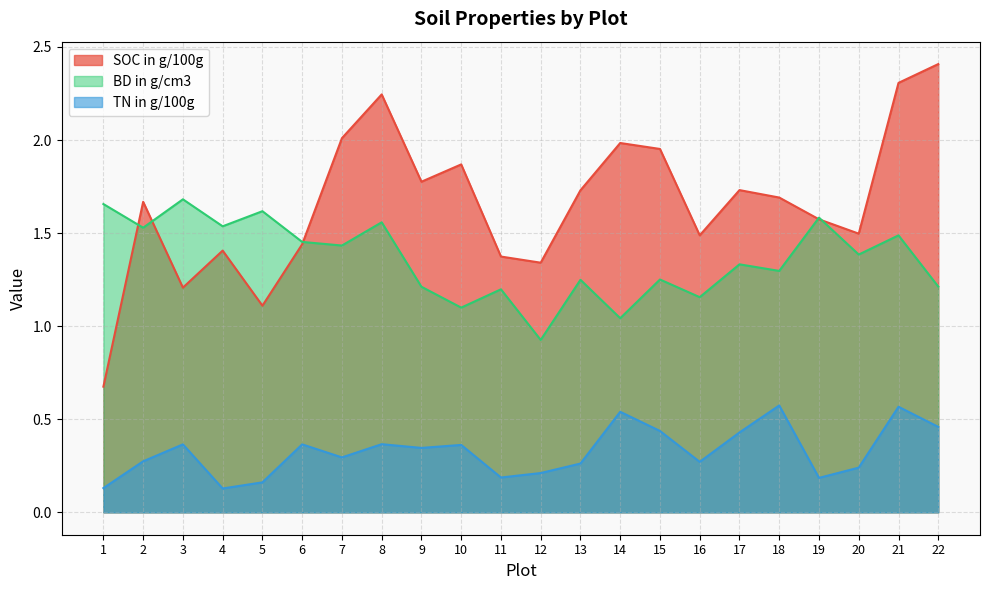

Reading right to left, list all the values displayed in this chart.

SOC in g/100g: 22=2.4	21=2.3	20=1.5	19=1.6	18=1.7	17=1.7	16=1.5	15=2.0	14=2.0	13=1.7	12=1.3	11=1.4	10=1.9	9=1.8	8=2.2	7=2.0	6=1.4	5=1.1	4=1.4	3=1.2	2=1.7	1=0.7
BD in g/cm3: 22=1.2	21=1.5	20=1.4	19=1.6	18=1.3	17=1.3	16=1.2	15=1.3	14=1.0	13=1.2	12=0.9	11=1.2	10=1.1	9=1.2	8=1.6	7=1.4	6=1.5	5=1.6	4=1.5	3=1.7	2=1.5	1=1.7
TN in g/100g: 22=0.5	21=0.6	20=0.2	19=0.2	18=0.6	17=0.4	16=0.3	15=0.4	14=0.5	13=0.3	12=0.2	11=0.2	10=0.4	9=0.3	8=0.4	7=0.3	6=0.4	5=0.2	4=0.1	3=0.4	2=0.3	1=0.1